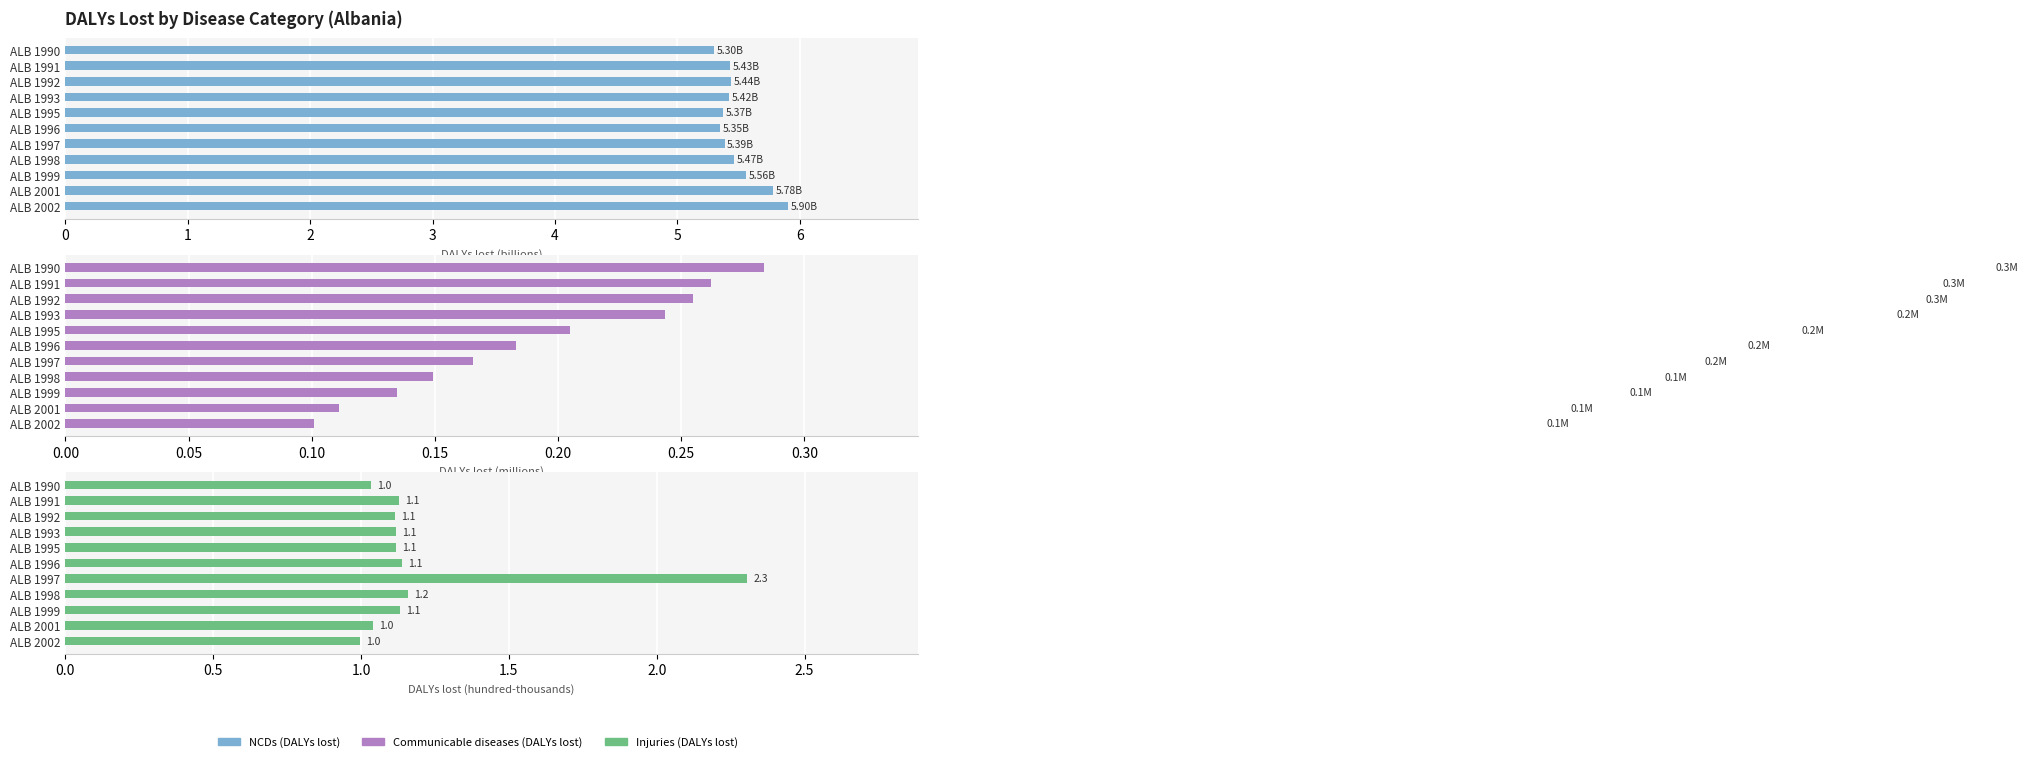

What value does the Communicable, maternal, neonatal, and nutritional diseases (DALYs lost) series have at ALB 1990?

0.3